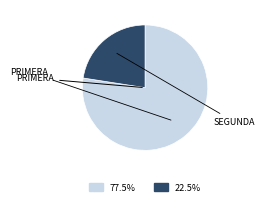

Is there any slice that represents more than half of the pie?

Yes